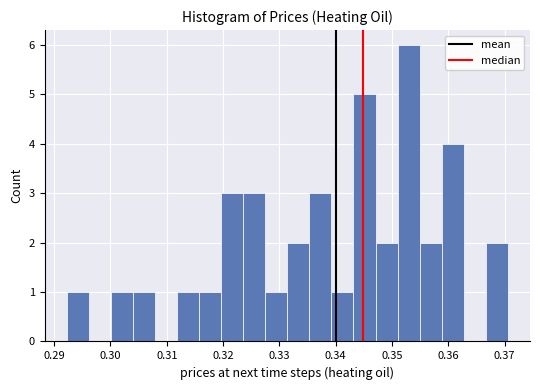

Around what value on the x-axis is the tallest bar? Give the approximate position of its centre, as read against the axis.

0.353